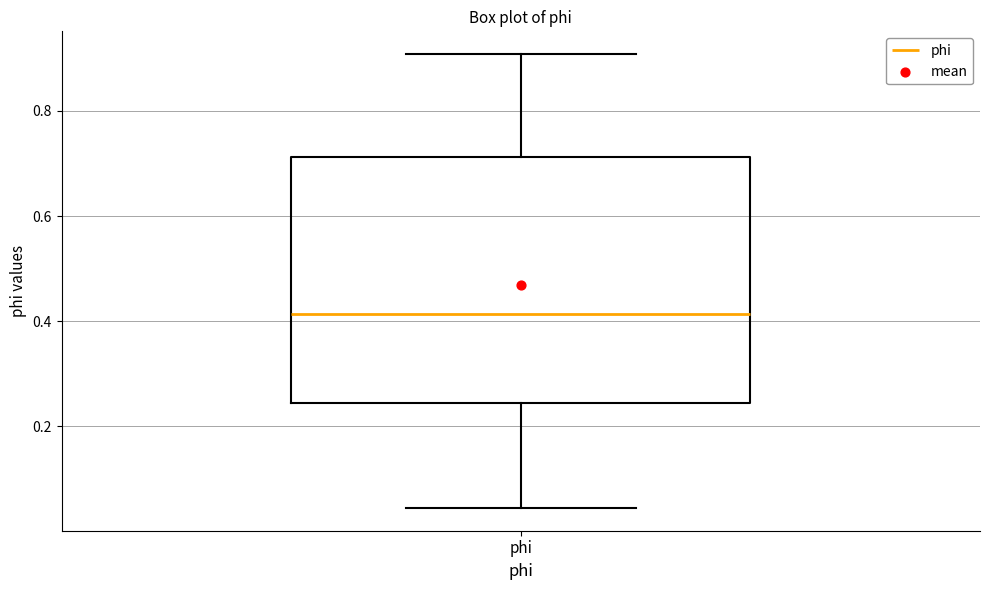

Transcribe this box plot: give where the median line is, the range the box spans, and where the two whiskers end, as read against the y-axis. The values are not printed on the chart, so give them approximately, as read against the axis.

median 0.42, box 0.24 to 0.72, whiskers 0.04 to 0.90